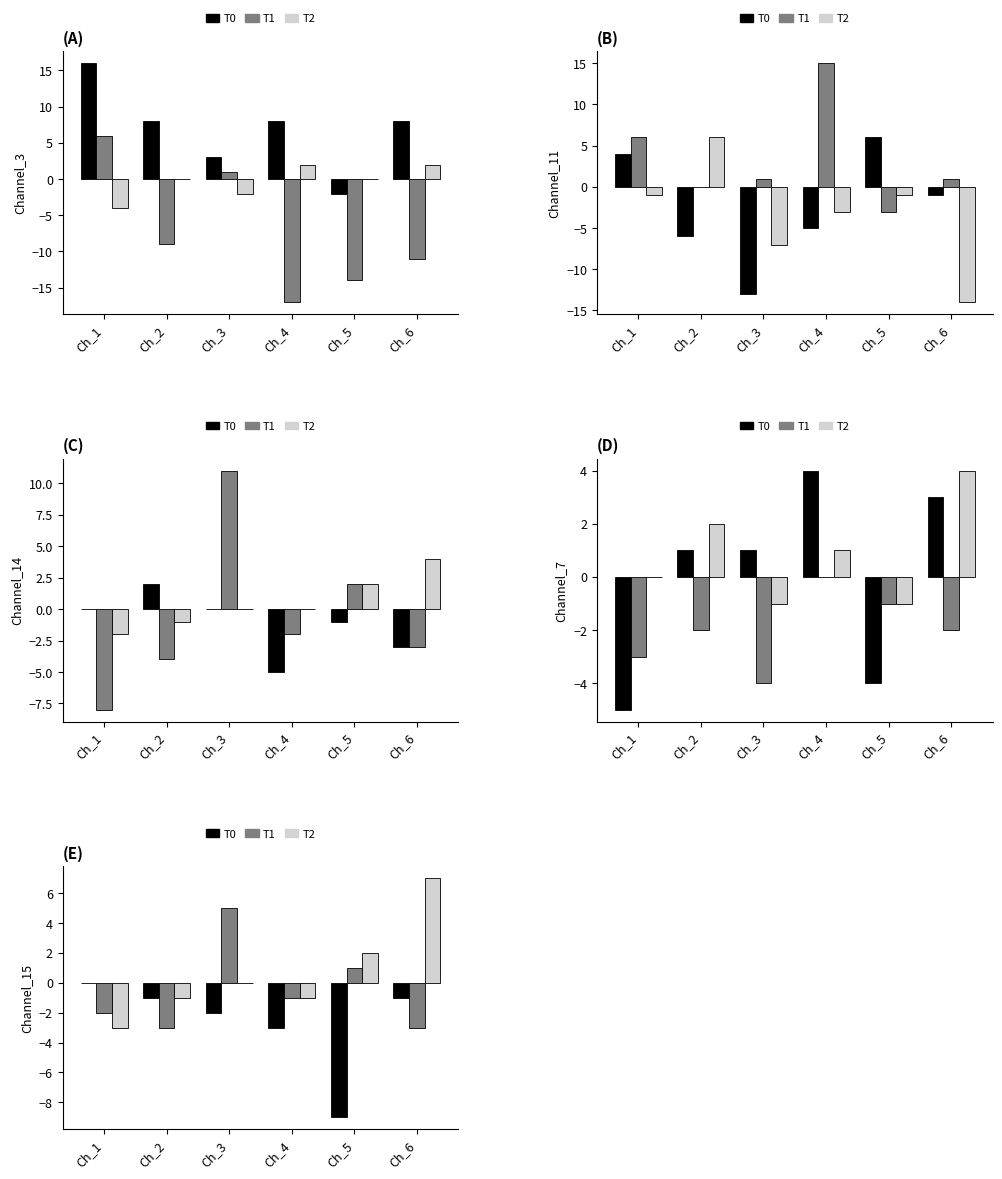

What value does the T1 series have at Ch_1?

-2